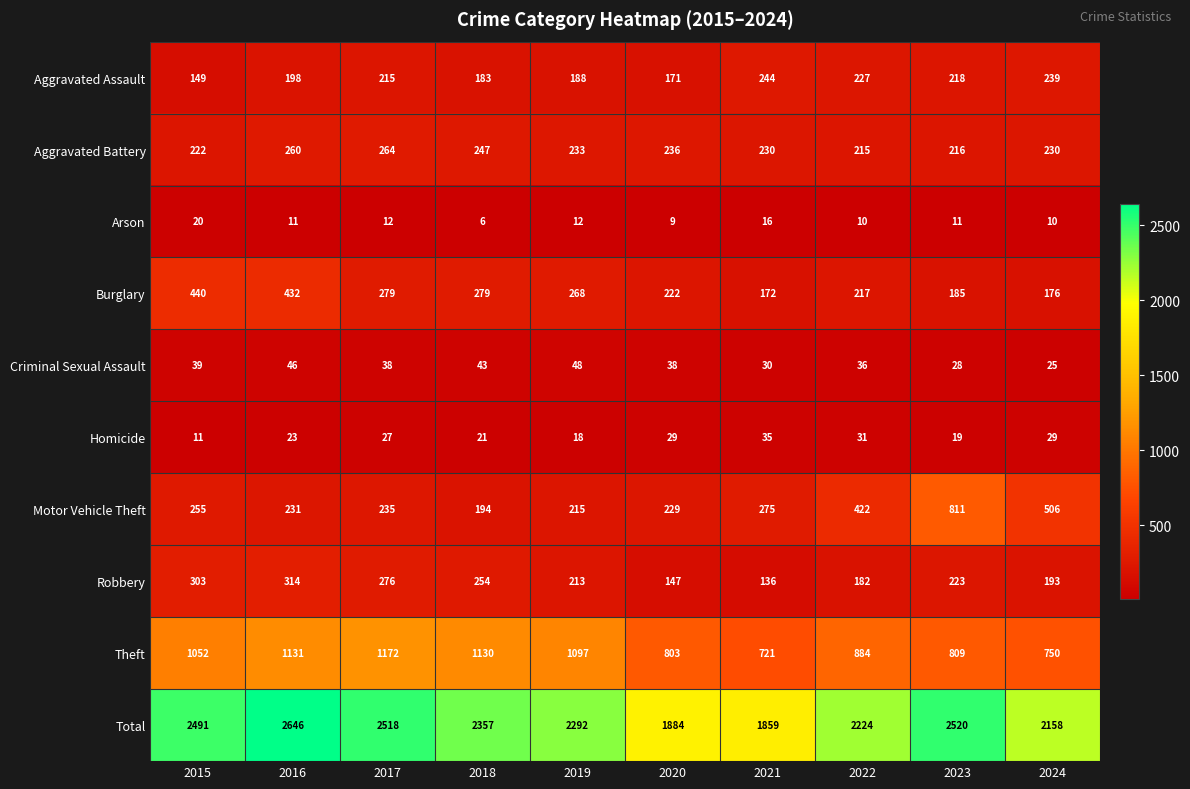

Which series changed the most between 2021 and 2024?

Total